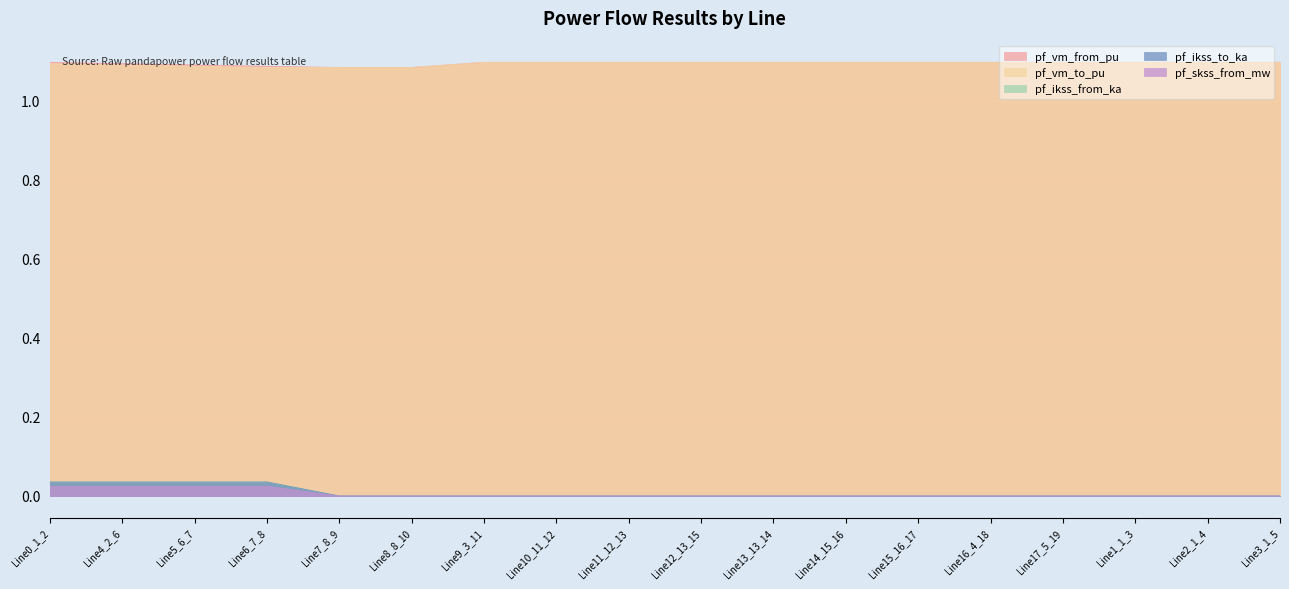

What are all the series names shown in the legend?

pf_vm_from_pu, pf_vm_to_pu, pf_ikss_from_ka, pf_ikss_to_ka, pf_skss_from_mw